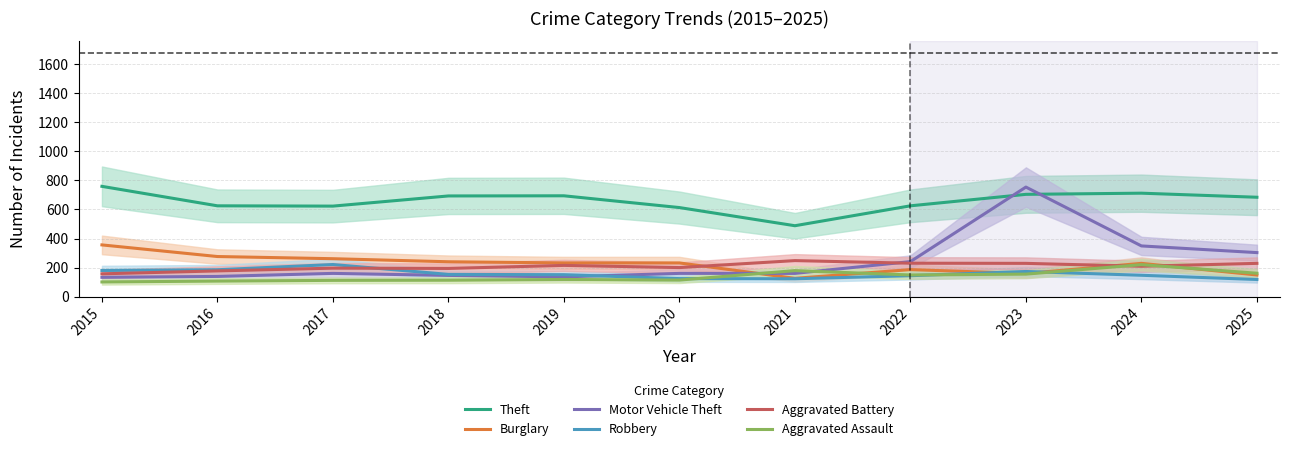

Is it true that Aggravated Assault equals 64 at 2016?

False